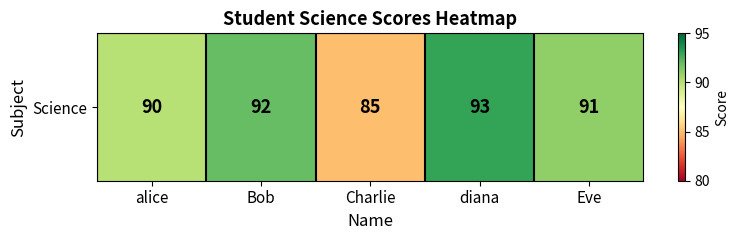

Reading left to right, extract all data points from this chart.

90	92	85	93	91